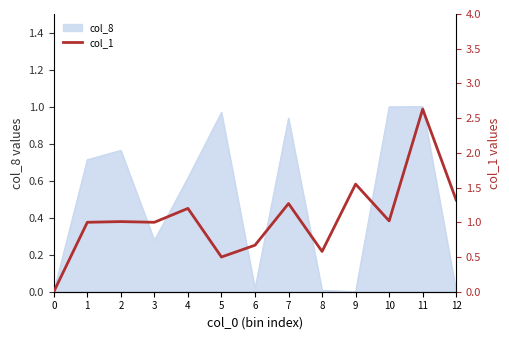

Where does the data first go above 1?

2